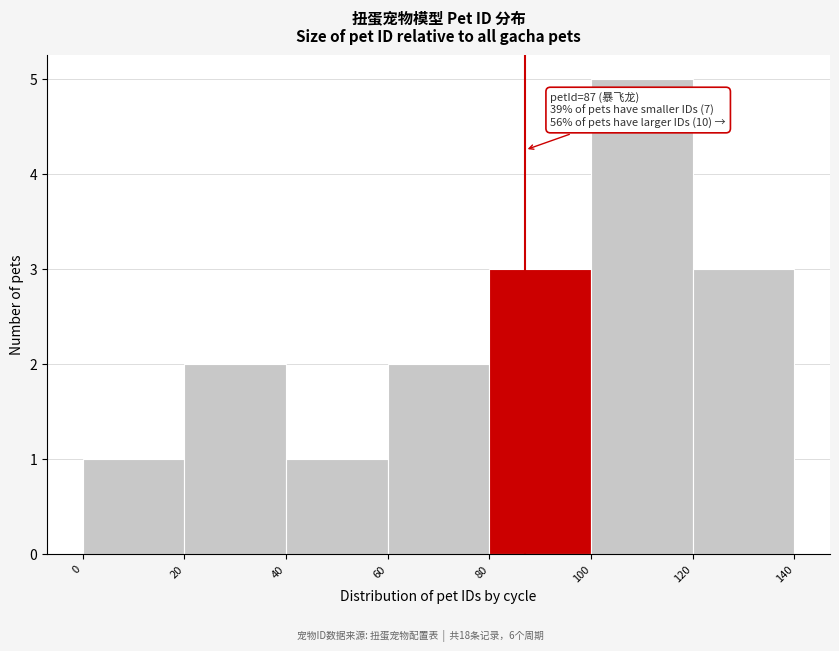

Which range on the x-axis has the tallest bar?

100 to 120